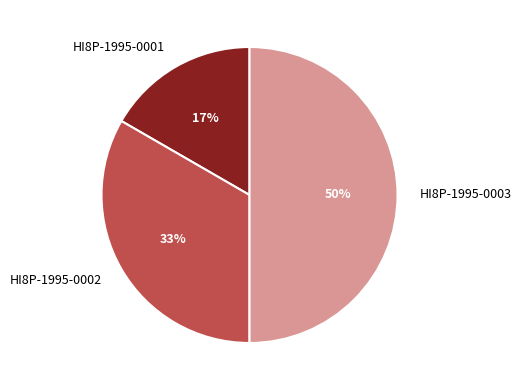

Which category has the biggest portion of the pie?

HI8P-1995-0003